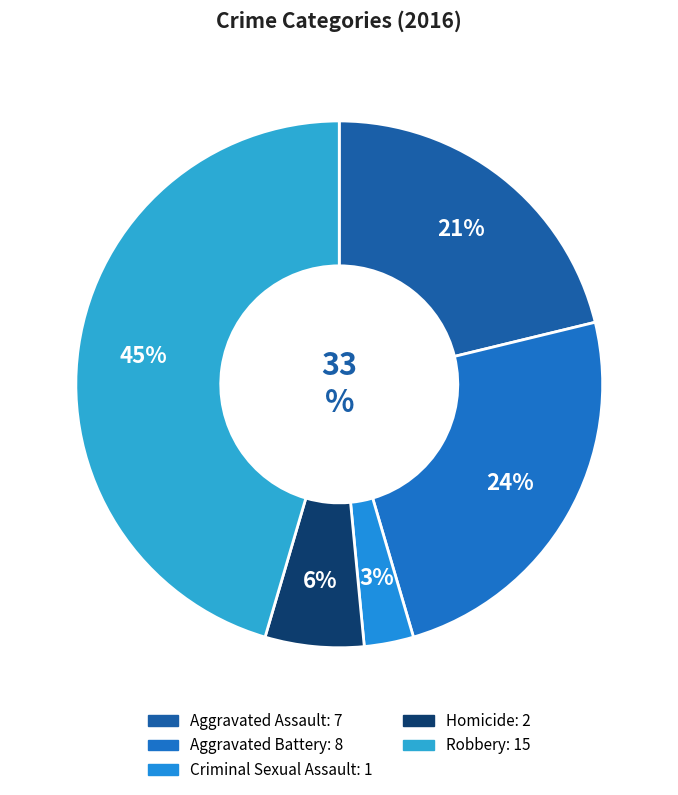

To the nearest percent, what is the average slice percentage?

20%